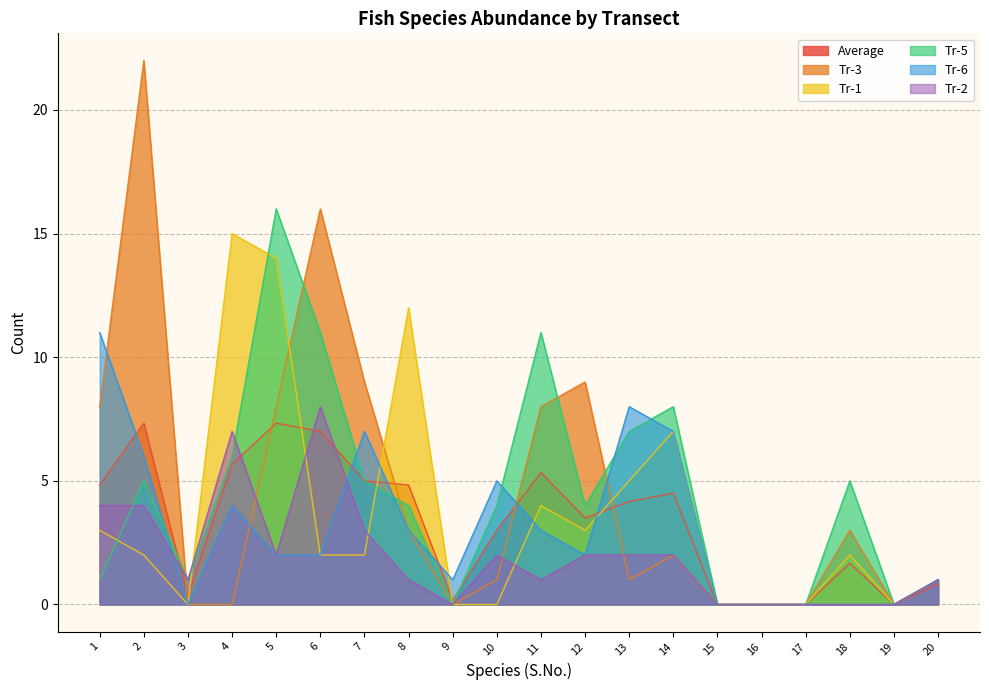

How many lines are shown in the chart?

6